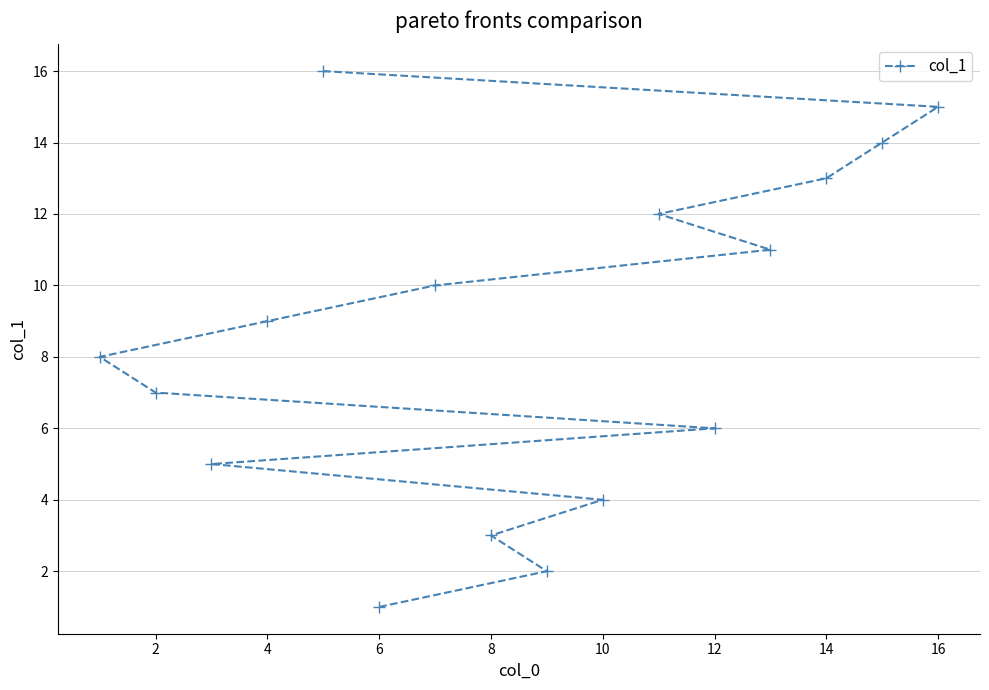

What is the value of the 7th point from the left?

7